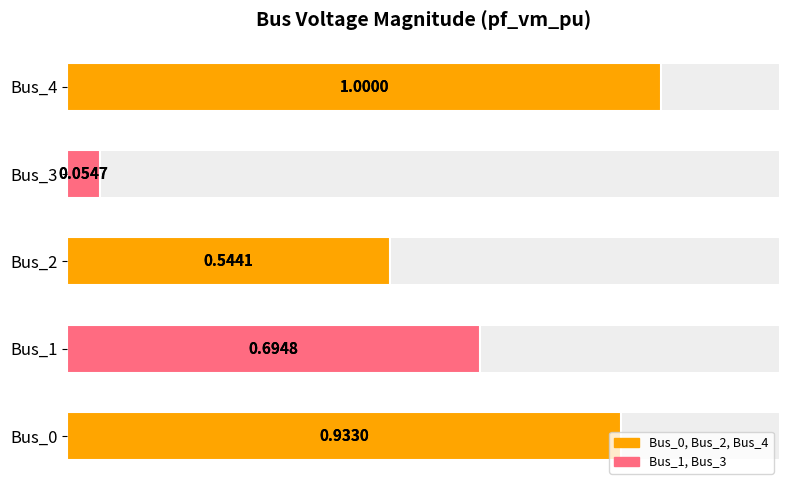

Reading left to right, transcribe all the data shown in this chart.

0.9	0.7	0.5	0.1	1.0